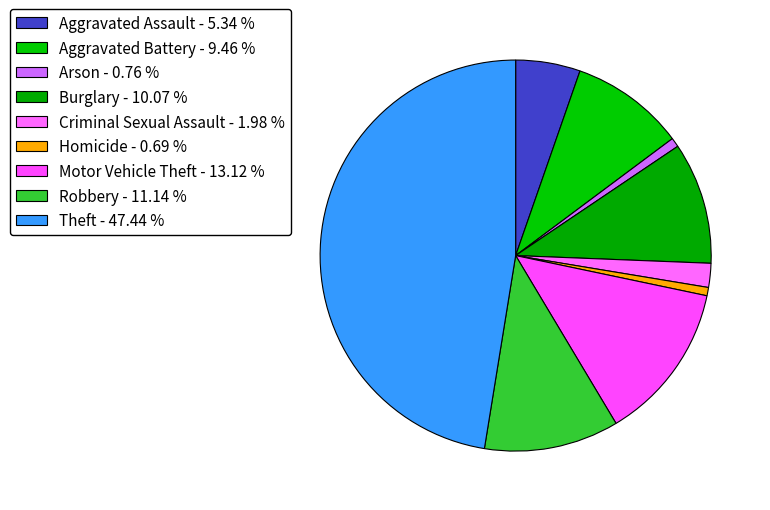

To the nearest percent, what is the combined percentage of Theft and Aggravated Battery?

57%